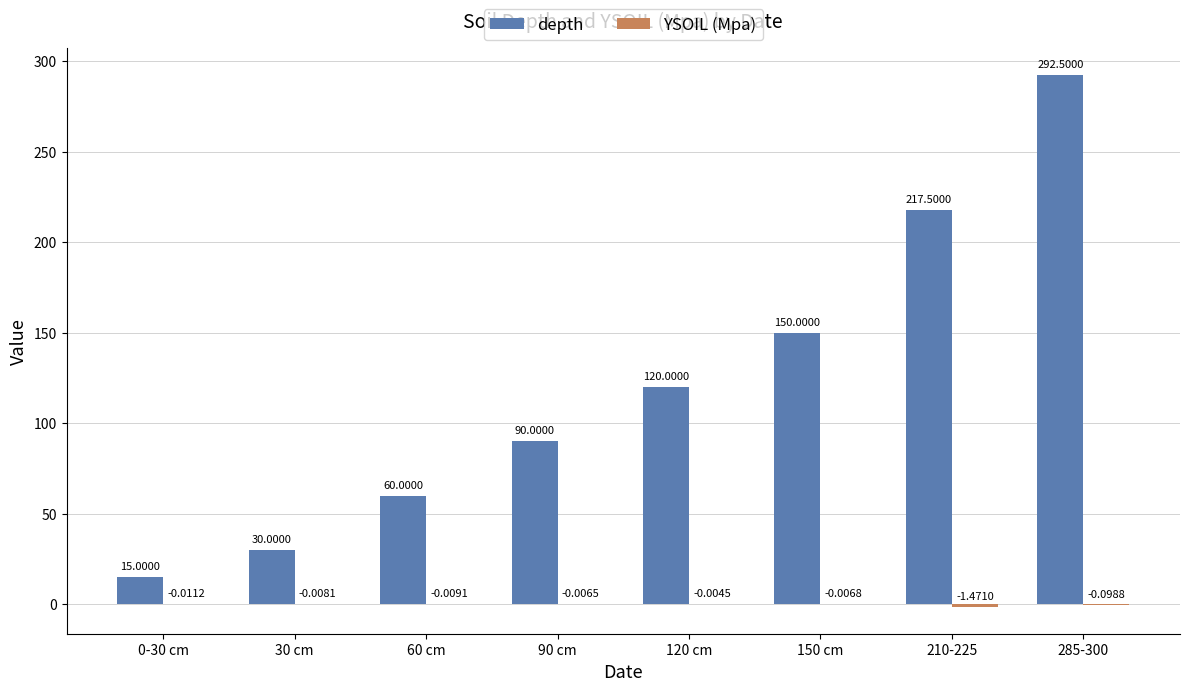

What is the total value across all series at 90 cm?

90.0